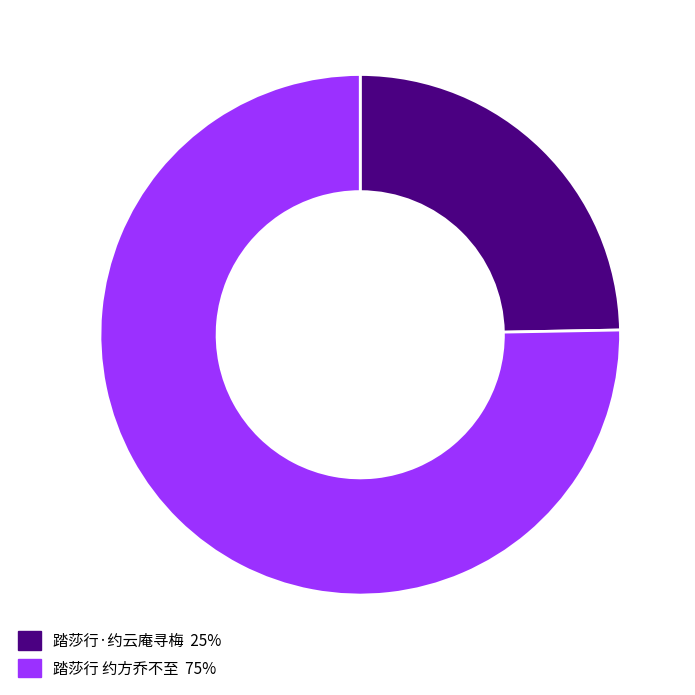

Approximately how many times larger is the value at 踏莎行·约云庵寻梅 compared to 踏莎行 约方乔不至?

0.3